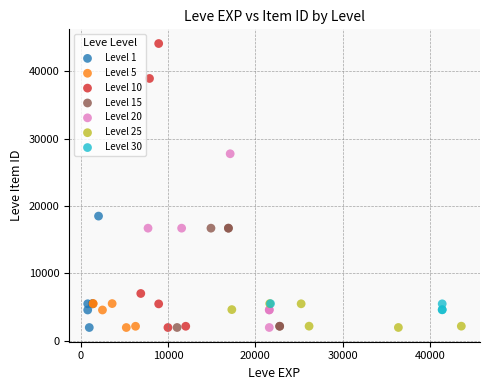

Which series reaches the maximum Y coordinate?

Level 10